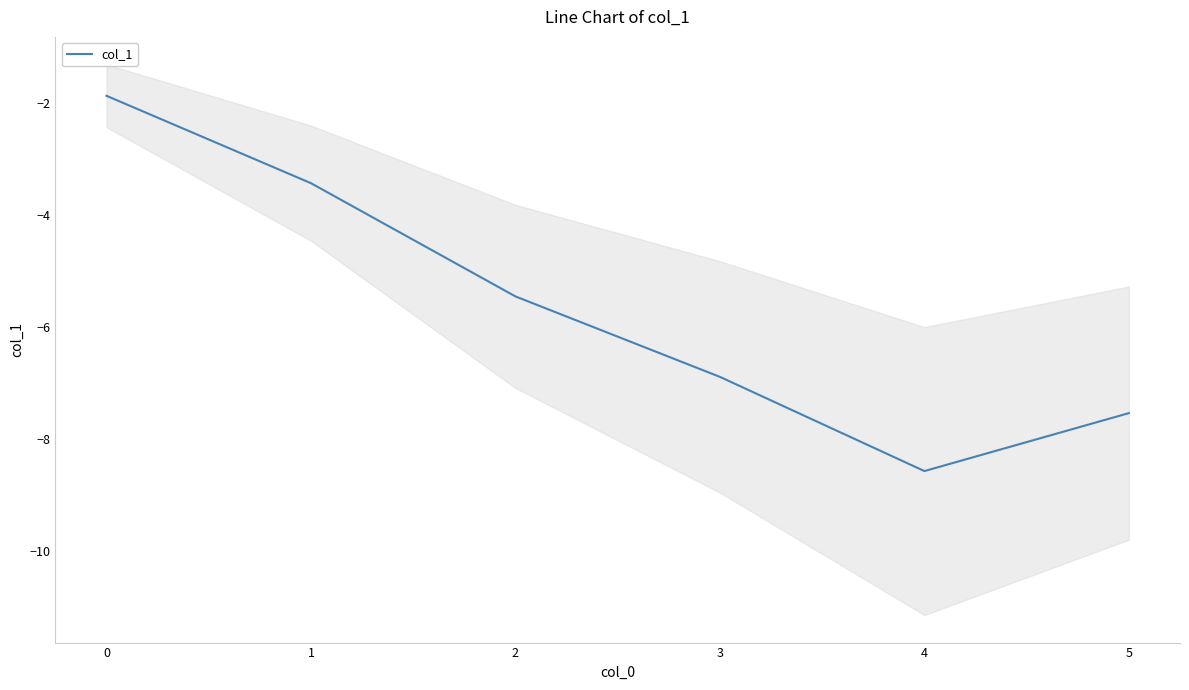

What is the value of the 4th point from the left?

-6.9